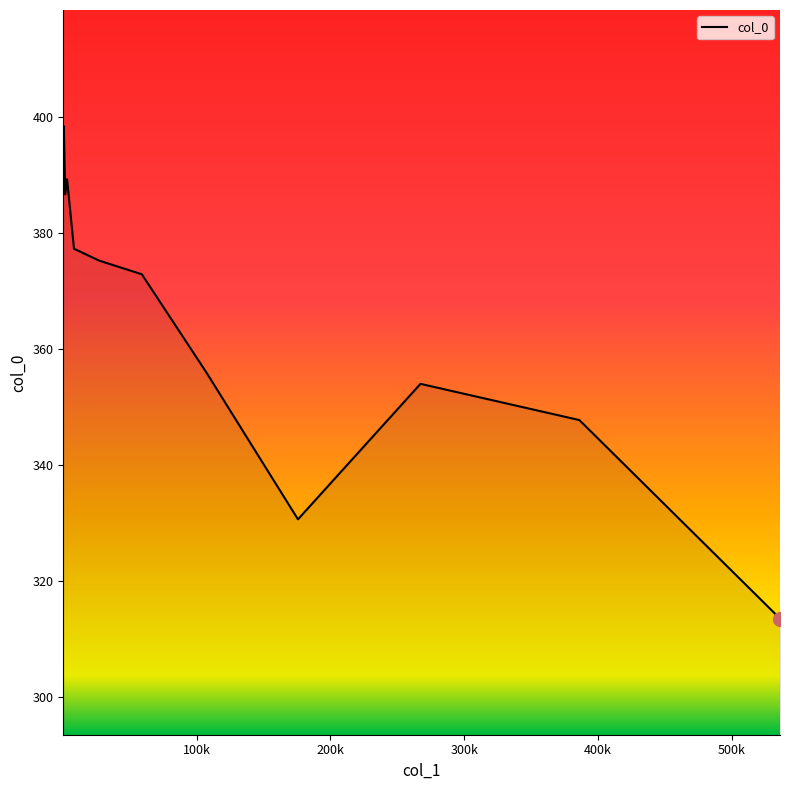

What is the smallest value displayed?

313.6